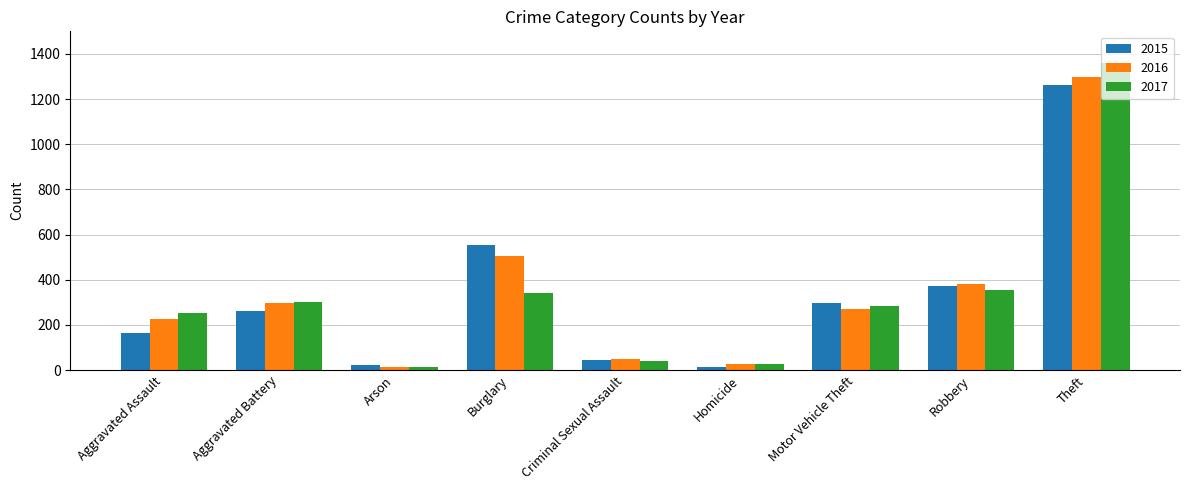

At which category does the chart reach its peak across all series?

Theft